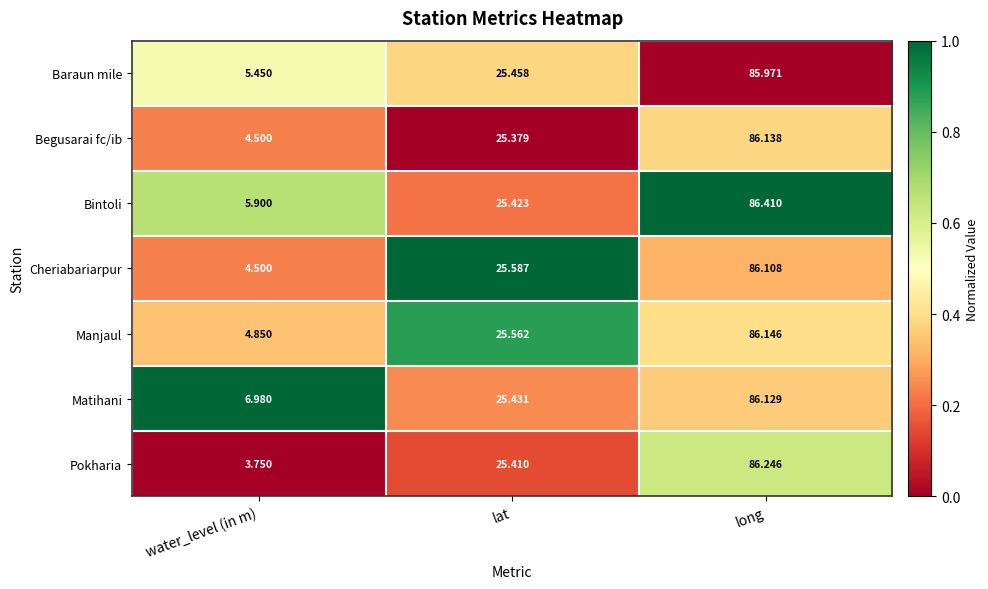

Between lat and long, which series saw the biggest shift?

Bintoli